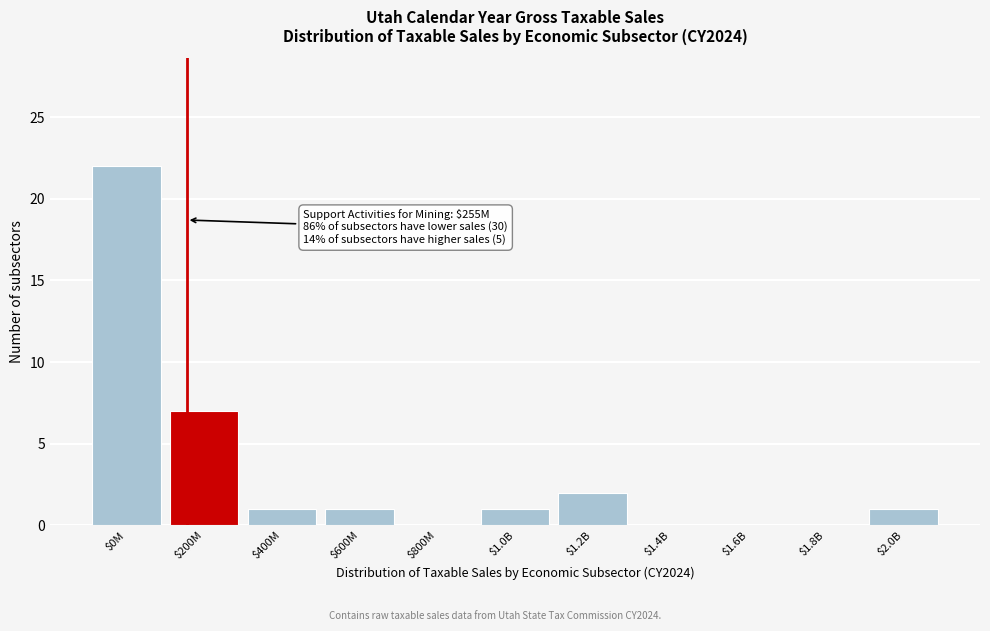

Where is the data nearest to the value 11?

$200M